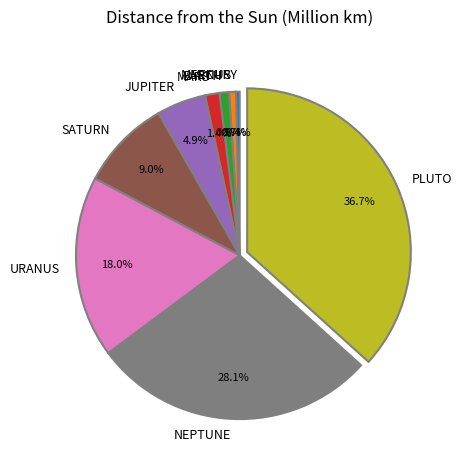

Which has a higher value, NEPTUNE or VENUS?

NEPTUNE